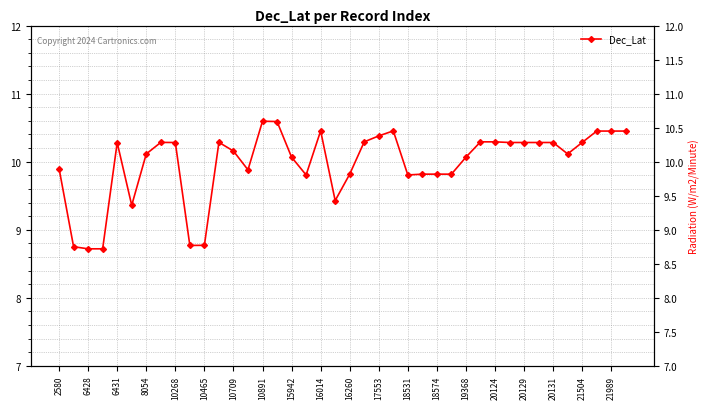

Reading left to right, what are all the values shown in this chart?

9.9	8.8	8.7	8.7	10.3	9.4	10.1	10.3	10.3	8.8	8.8	10.3	10.2	9.9	10.6	10.6	10.1	9.8	10.5	9.4	9.8	10.3	10.4	10.5	9.8	9.8	9.8	9.8	10.1	10.3	10.3	10.3	10.3	10.3	10.3	10.1	10.3	10.5	10.5	10.5